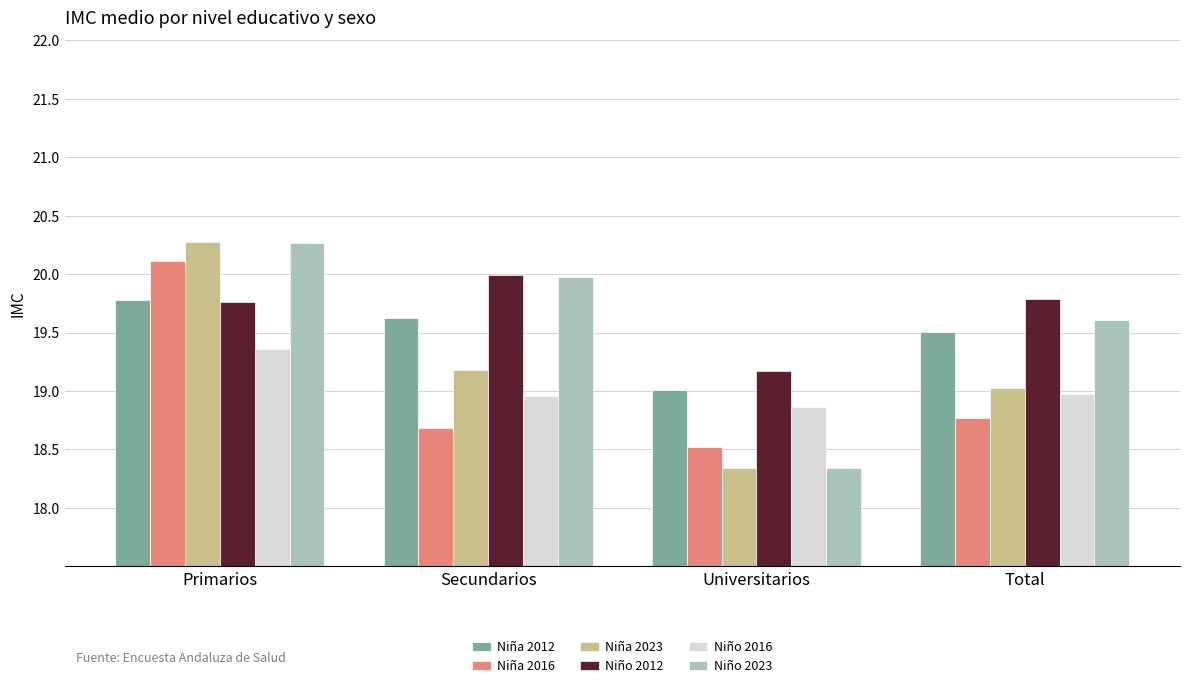

At which category does the chart reach its minimum across all series?

Universitarios